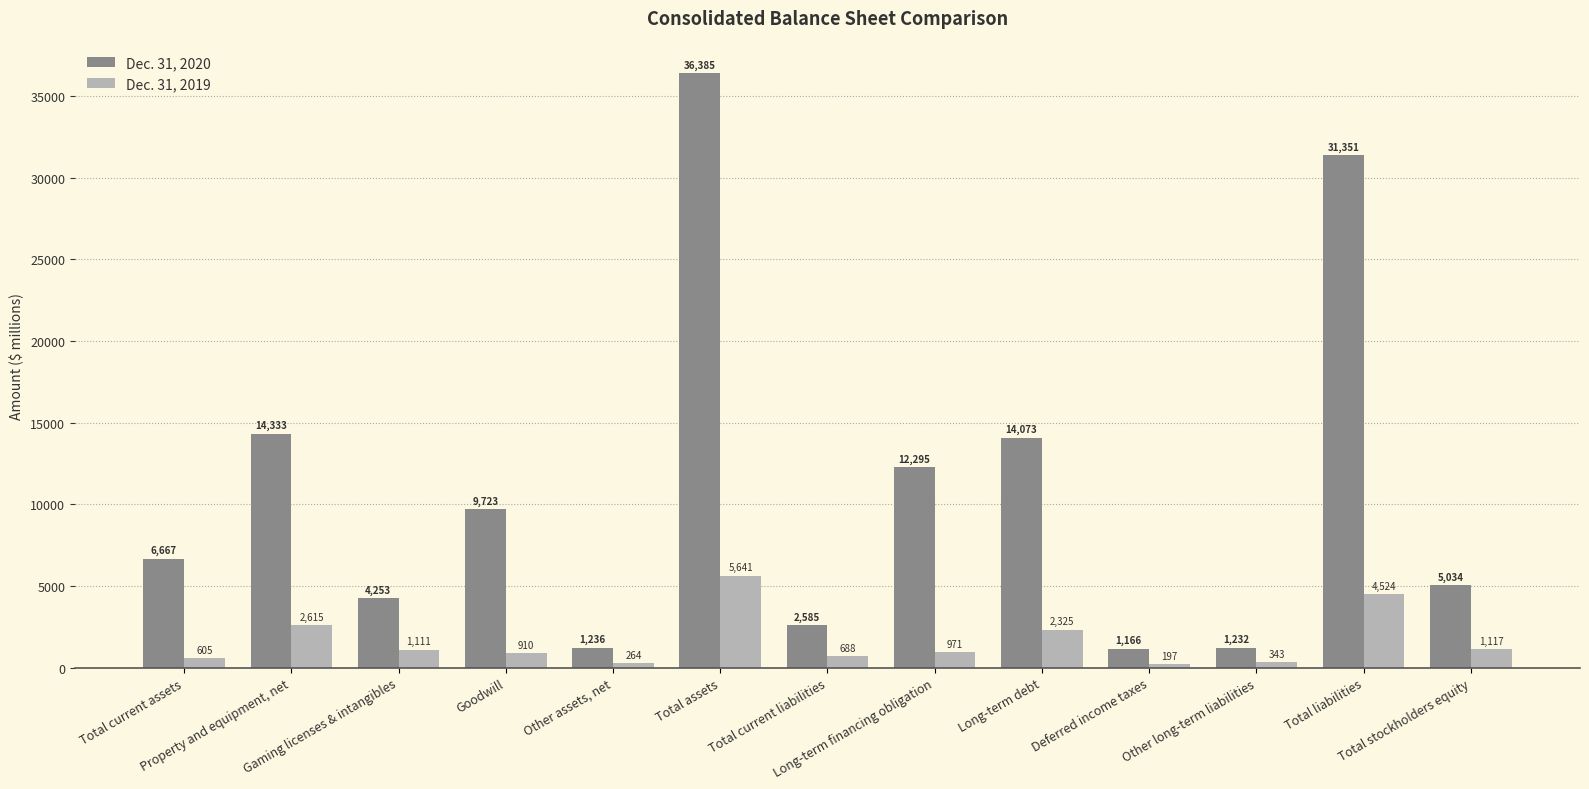

What is the difference between the Dec. 31, 2020 values at Property and equipment, net and Long-term debt?

260